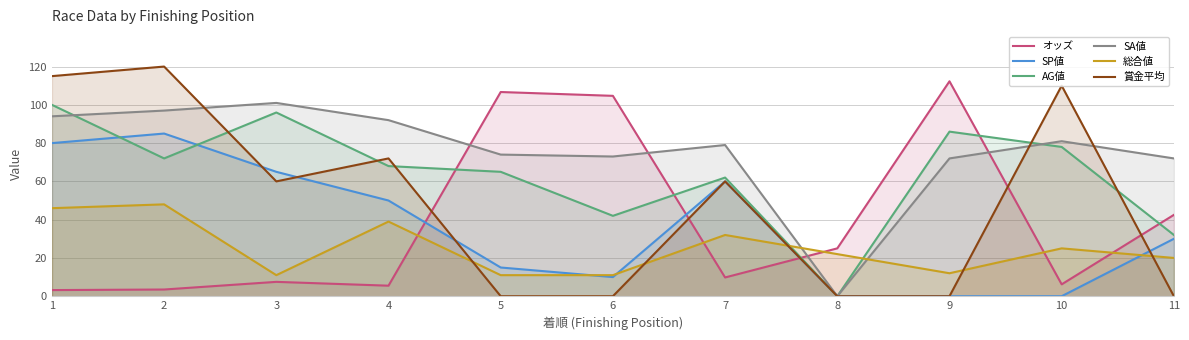

Which category has the highest value in the 総合値 series?

2